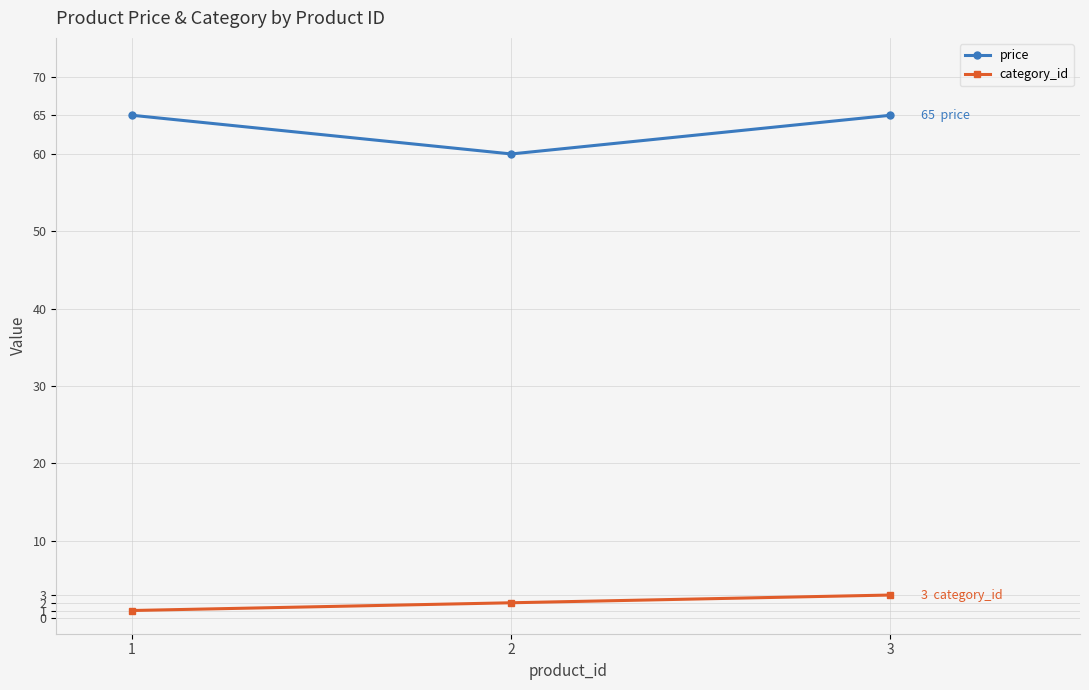

Where is category_id nearest to the value 2?

2